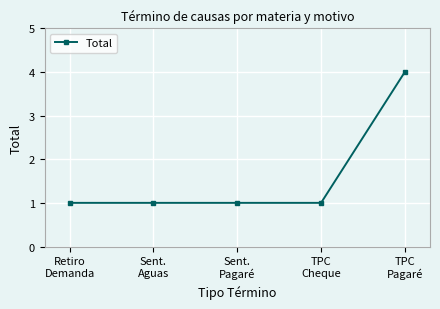

Does the chart display data point markers on the line(s)?

Yes